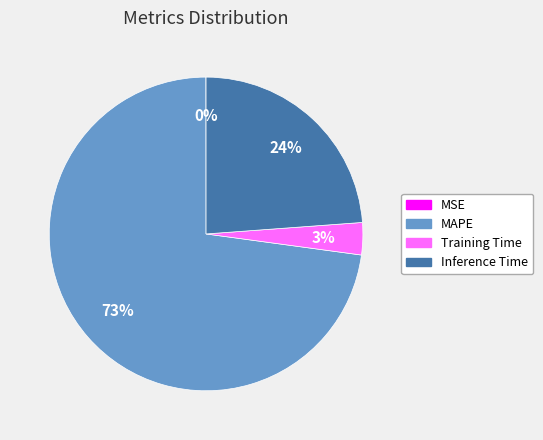

Which slice is the largest?

MAPE